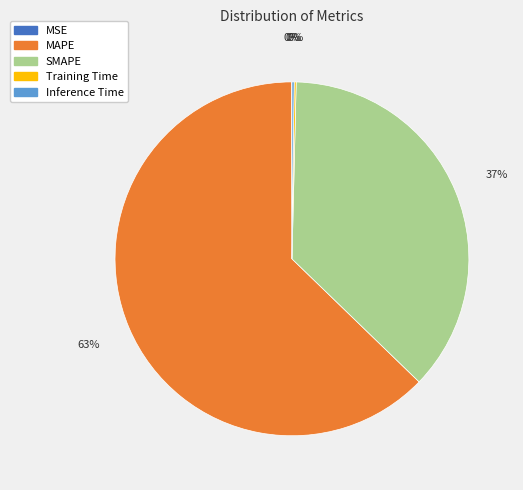

To the nearest percent, what is the difference between the largest and smallest slice percentages?

63%